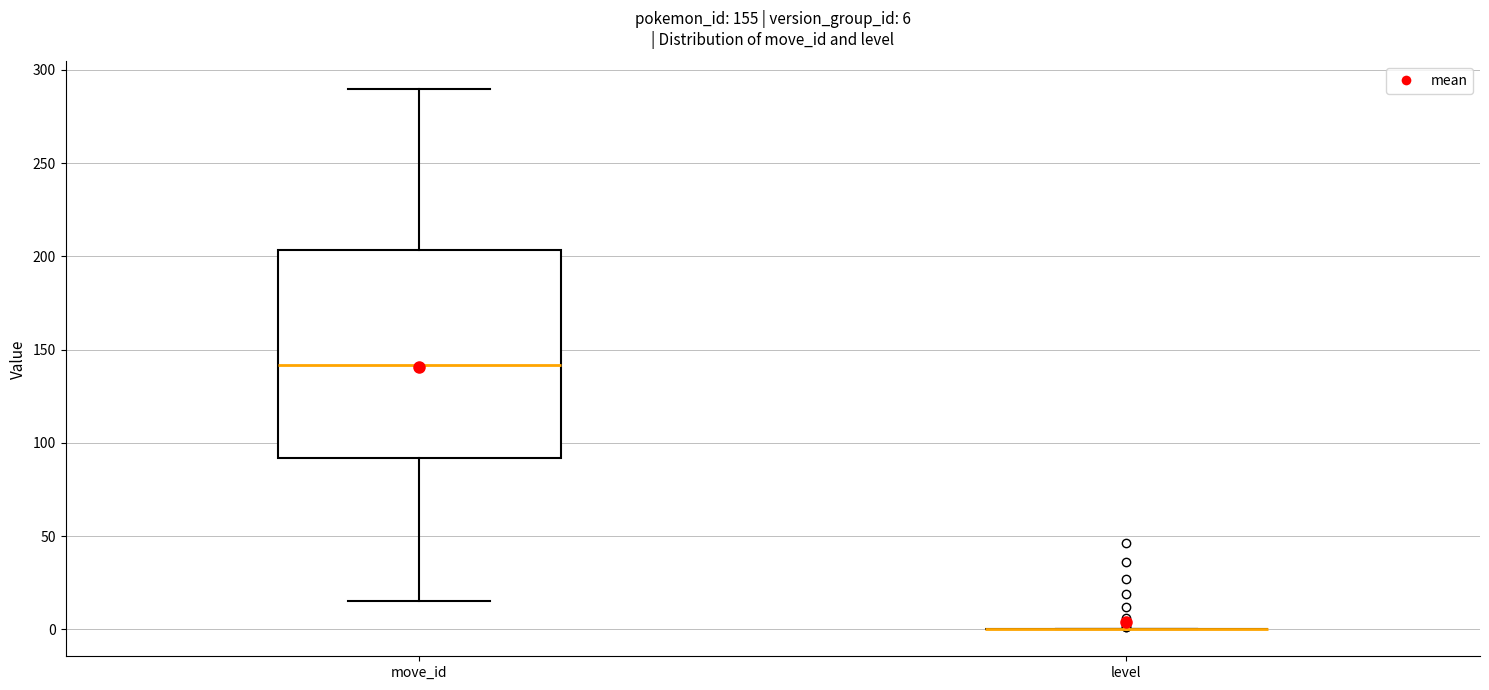

Which box is the tallest, from its lower edge to its upper edge?

move_id